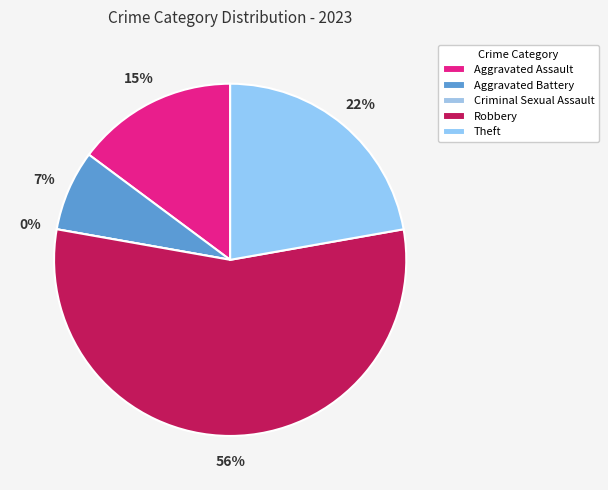

The Theft slice represents 22% of the pie. True or false?

True